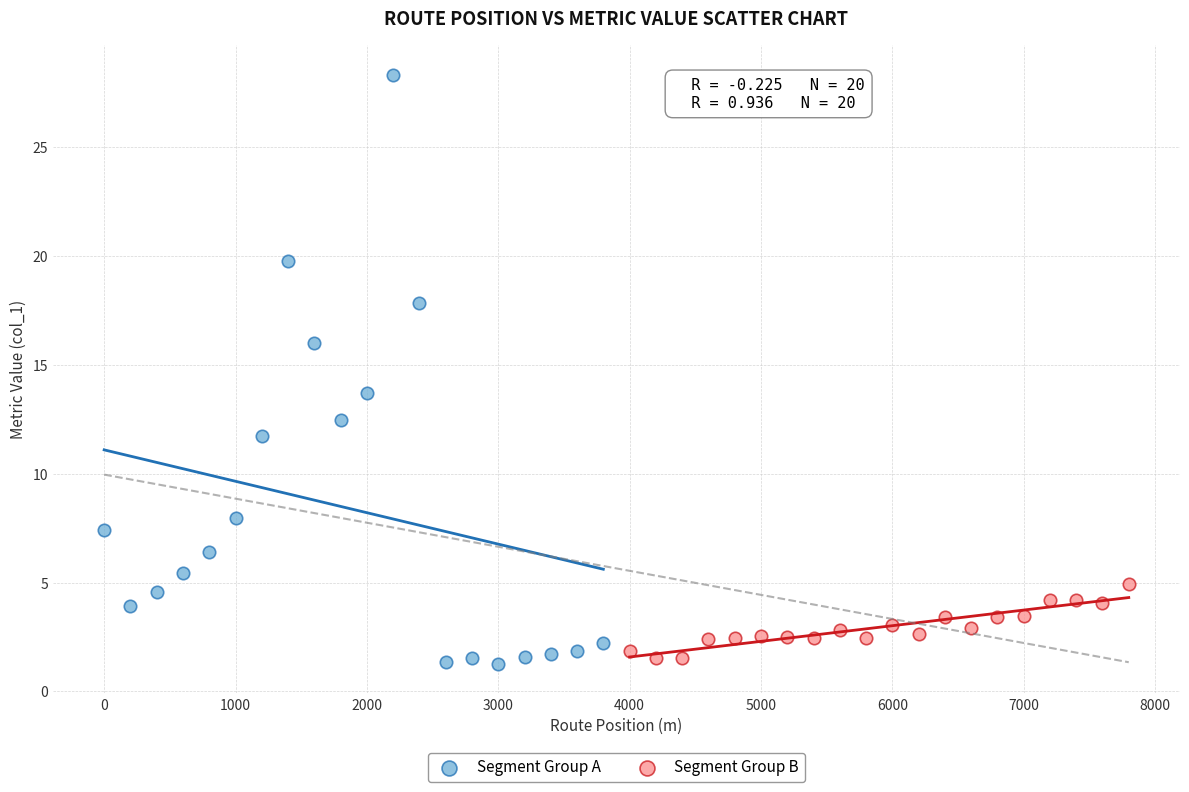

Which series contains the highest Y value?

Segment Group A